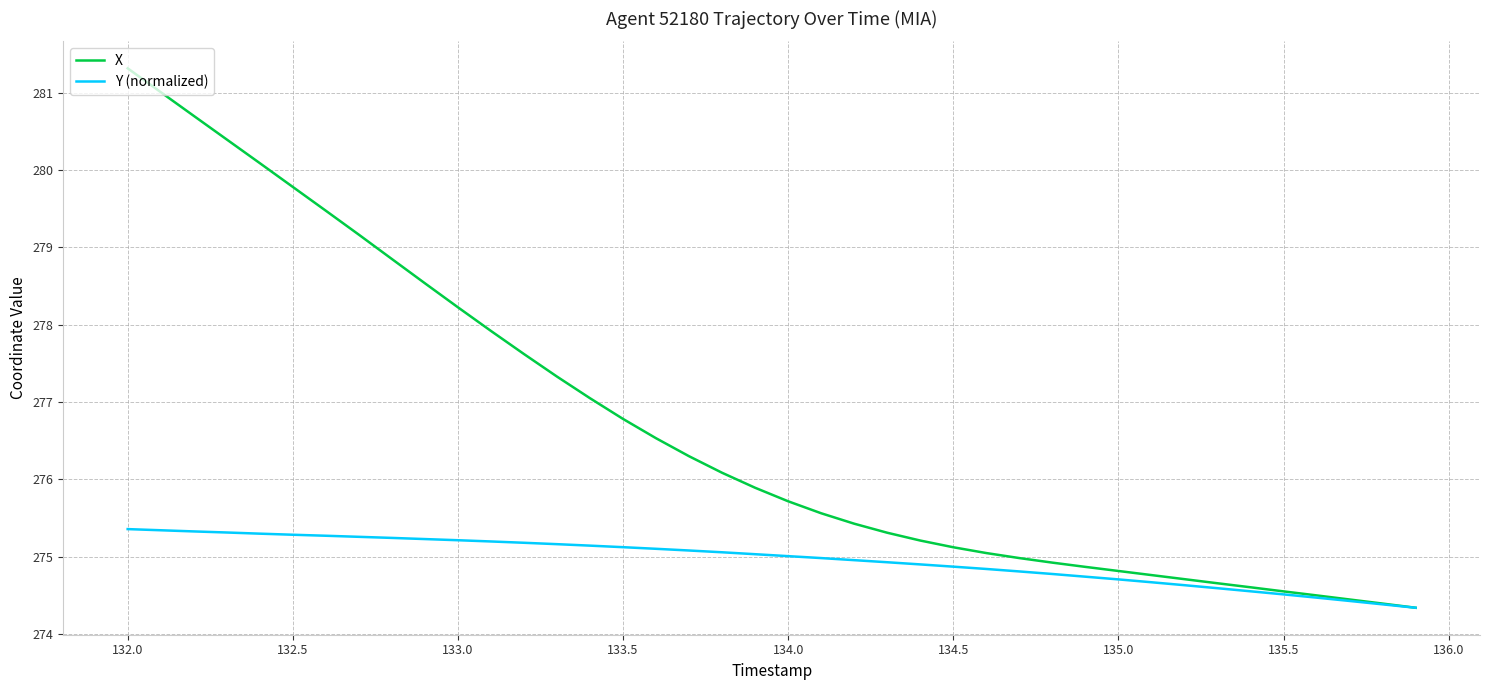

Which series has the largest range (max minus min)?

X